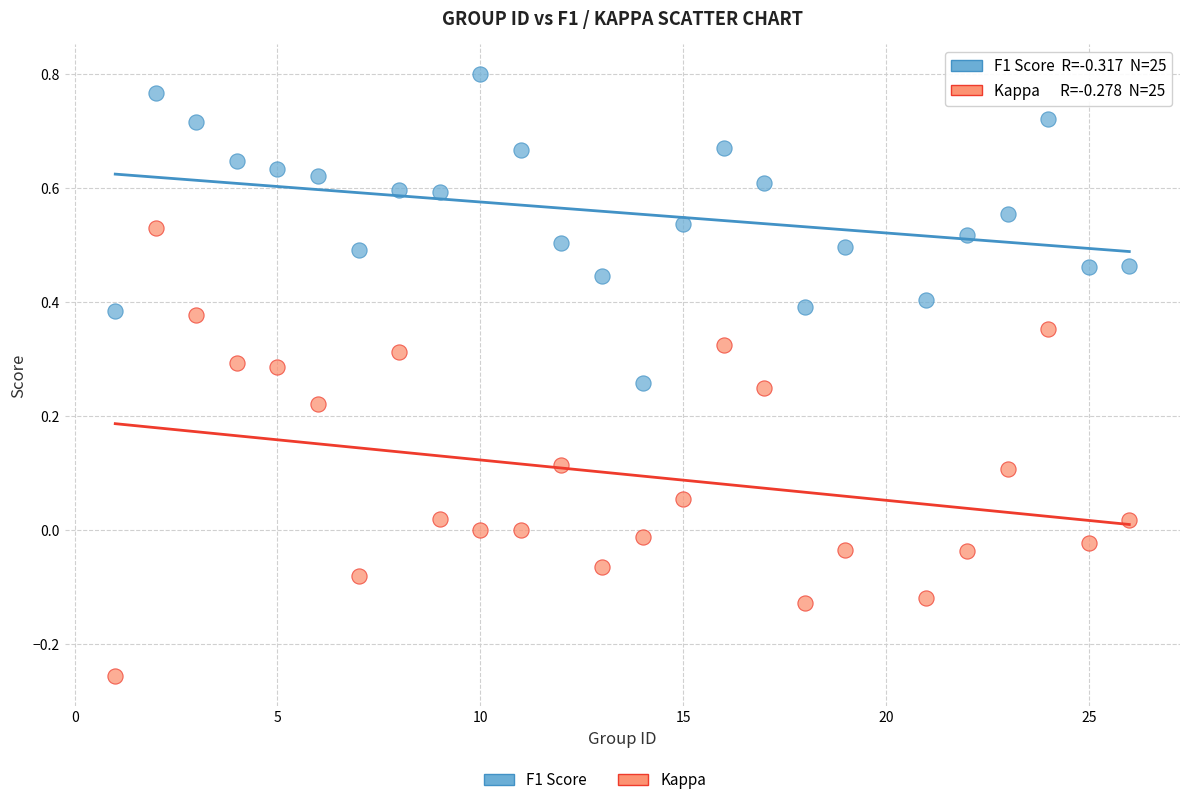

Which series has the widest spread of Y values?

Kappa